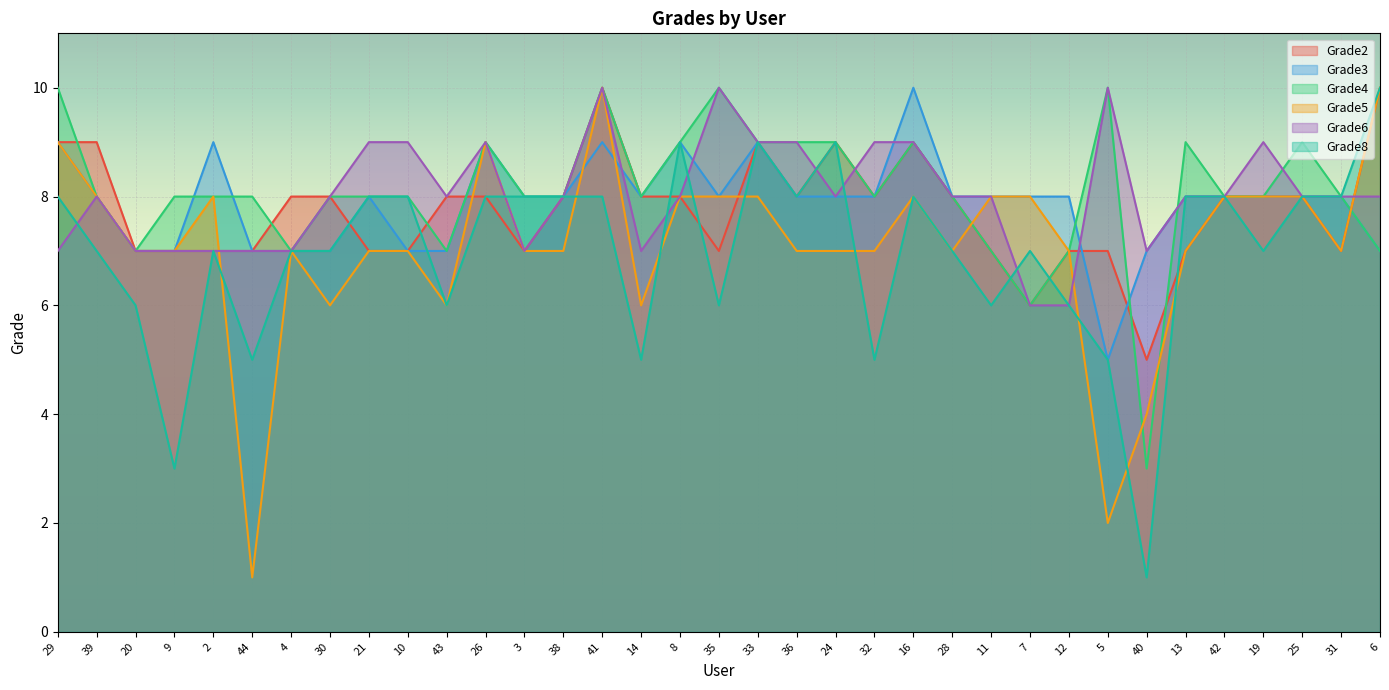

What is the total value across all series at 10?

46